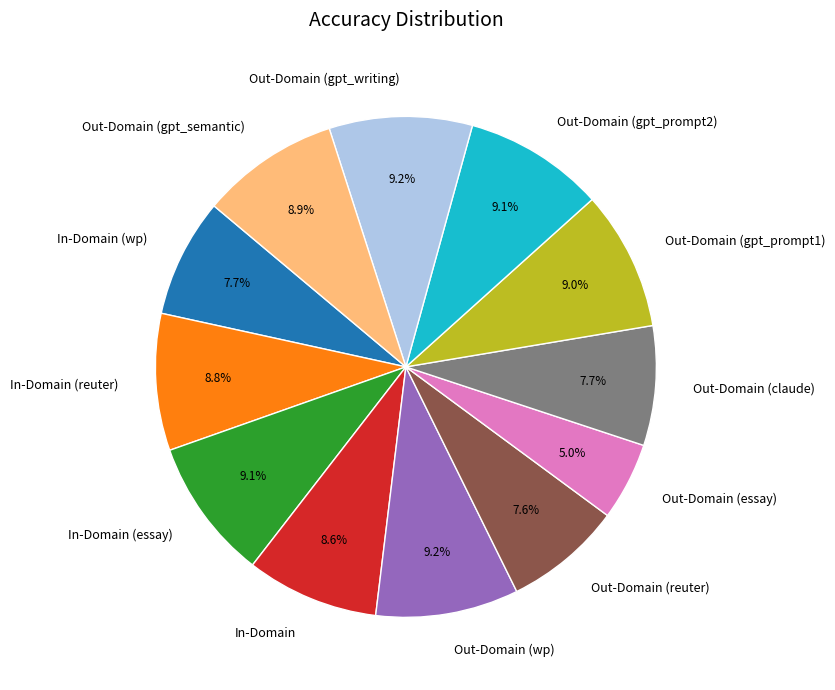

How many slices are in this pie chart?

12